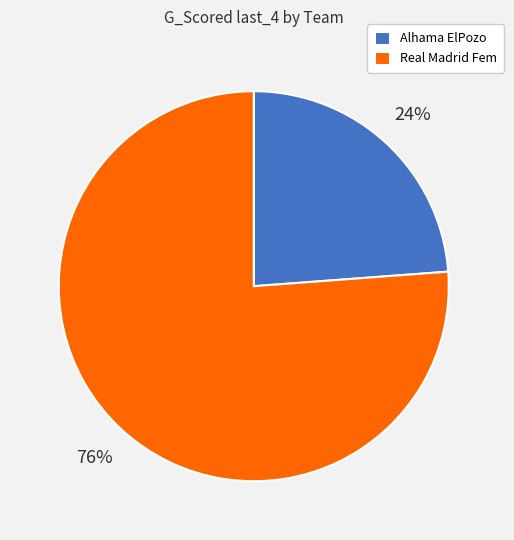

To the nearest percent, what is the average slice percentage?

50%